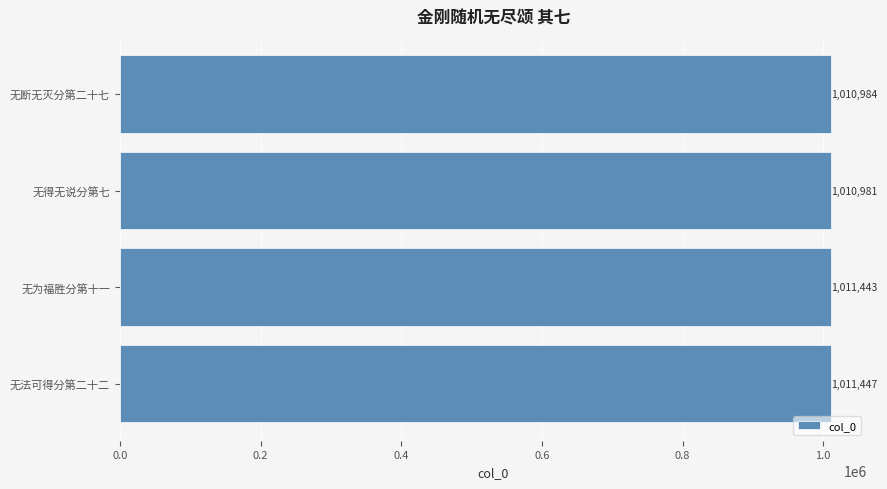

Rank the categories by value from highest to lowest.

无法可得分第二十二, 无为福胜分第十一, 无断无灭分第二十七, 无得无说分第七